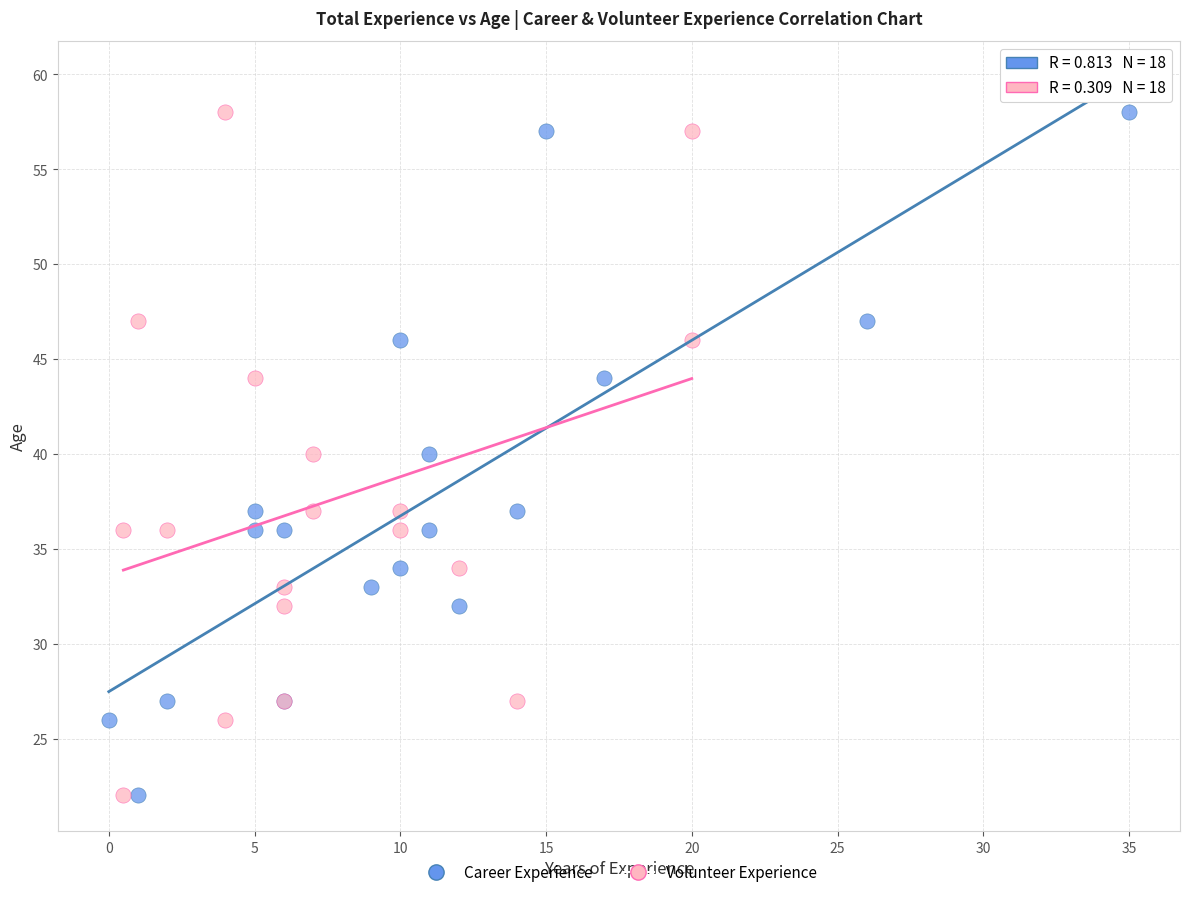

What are all the series names shown in the legend?

Career Experience, Volunteer Experience